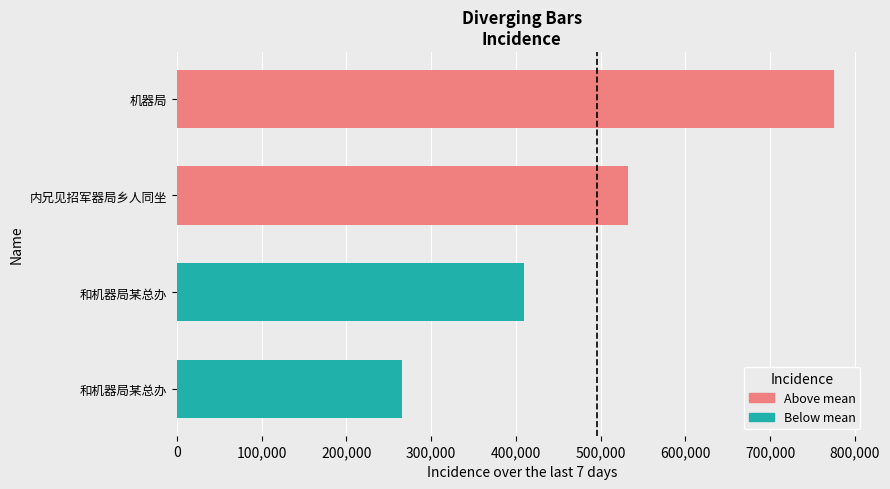

What is the difference between the maximum and minimum values?

509394